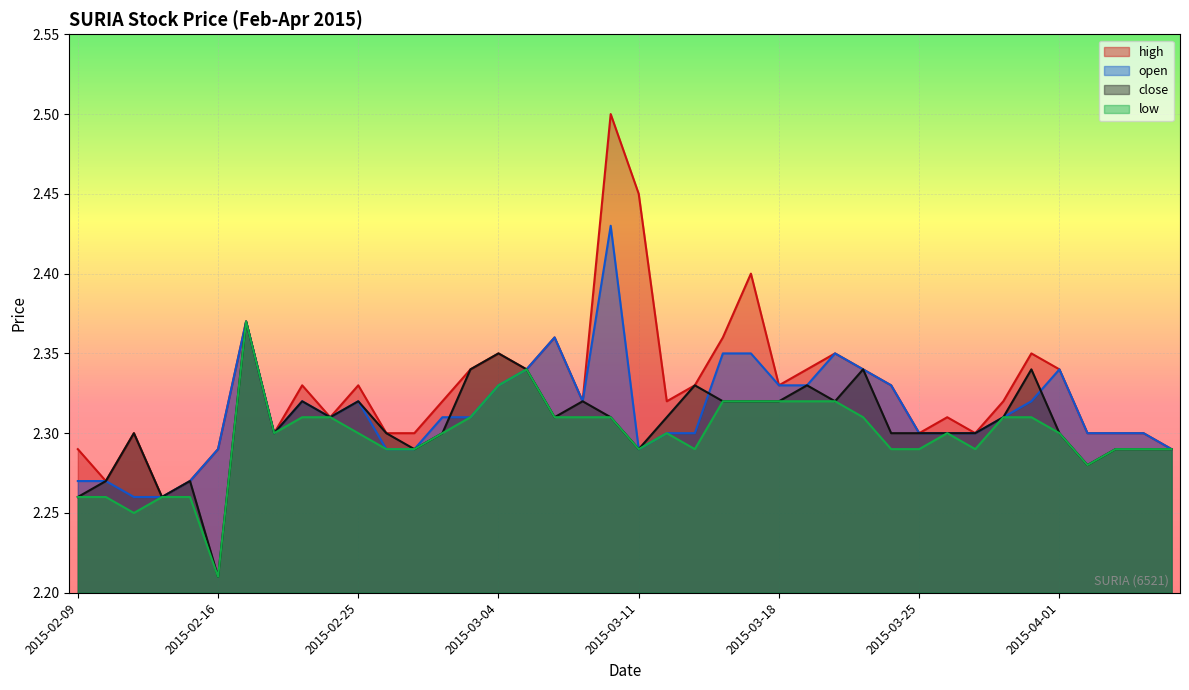

What are all the series names shown in the legend?

high, open, close, low